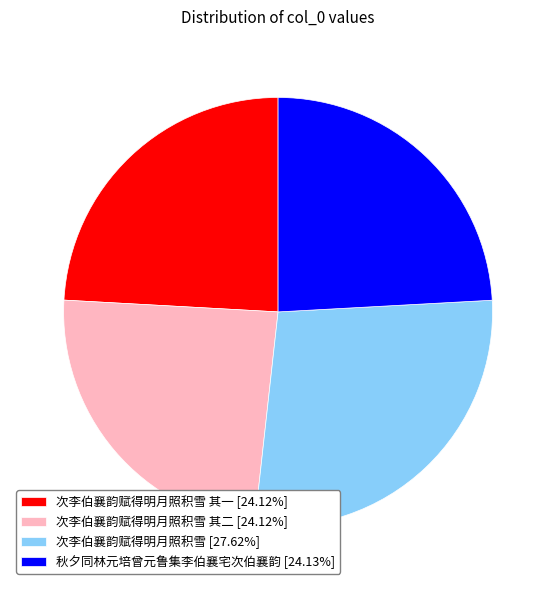

What is the ratio of the value at 秋夕同林元培曾元鲁集李伯襄宅次伯襄韵 [24.13%] to the value at 次李伯襄韵赋得明月照积雪 其二 [24.12%]?

1.0